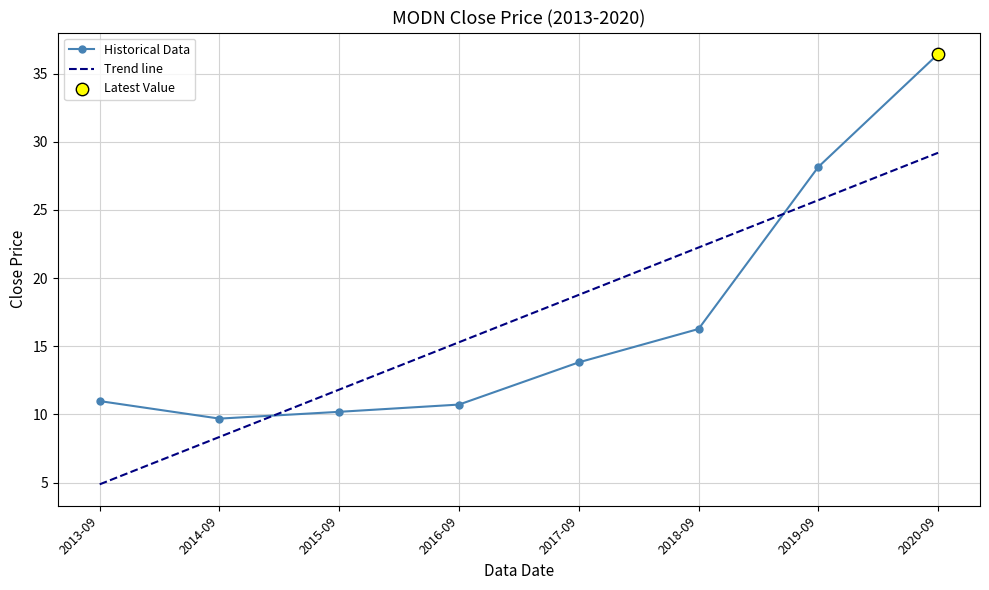

What is the difference between the highest and lowest values at 2013-09?

6.1